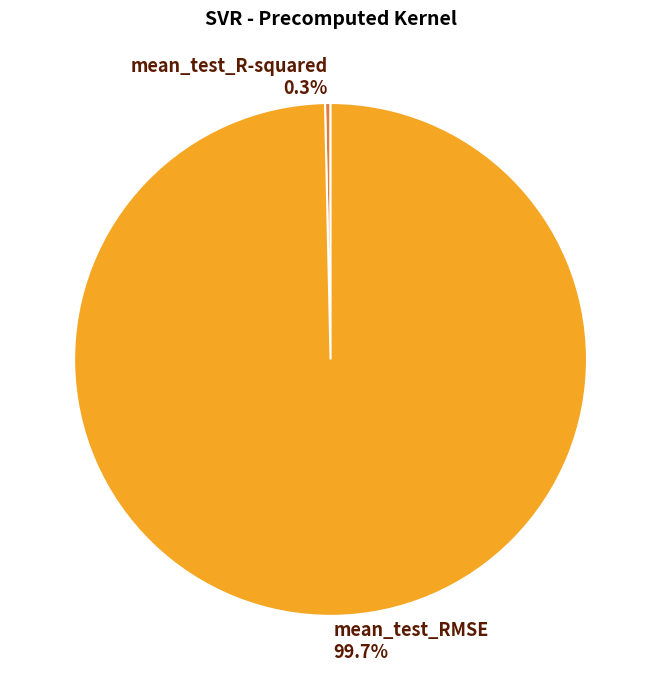

True or false: mean_test_R-squared accounts for 0% of the total.

True